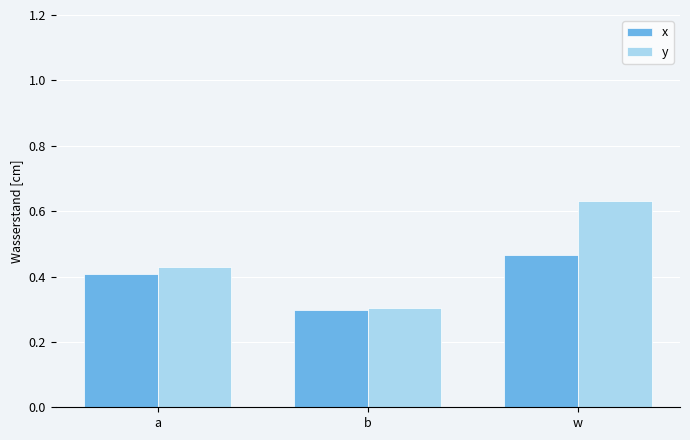

At a, list the series in order from largest to smallest.

y, x